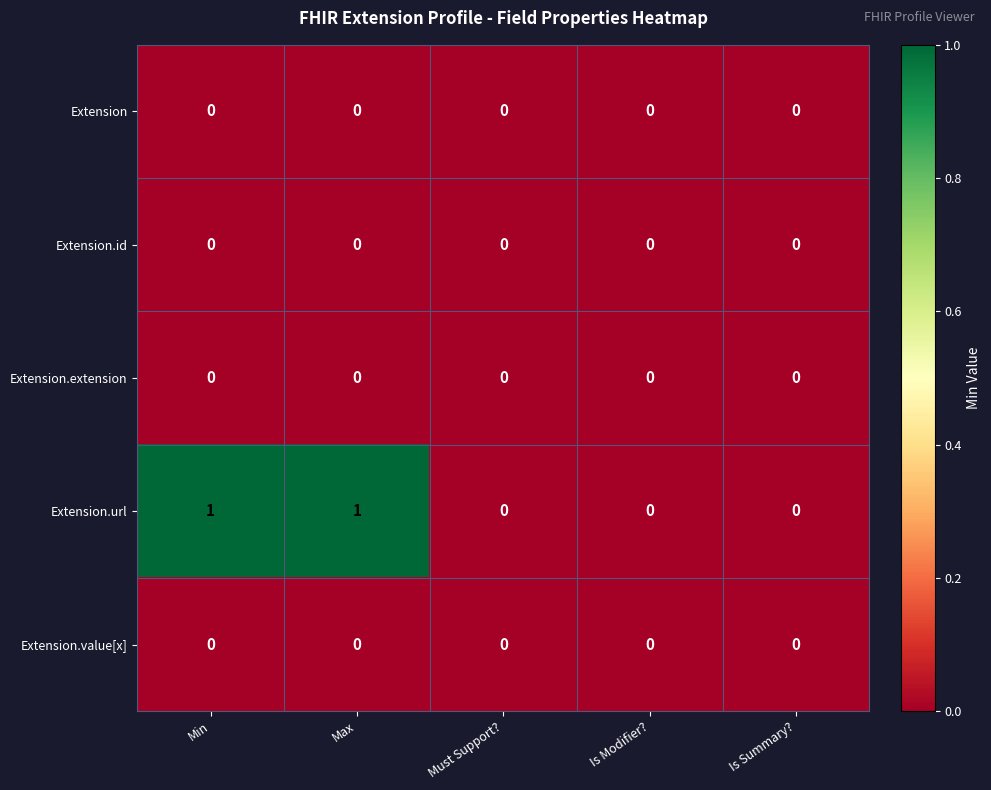

Which series has the largest total across all categories?

Extension.url